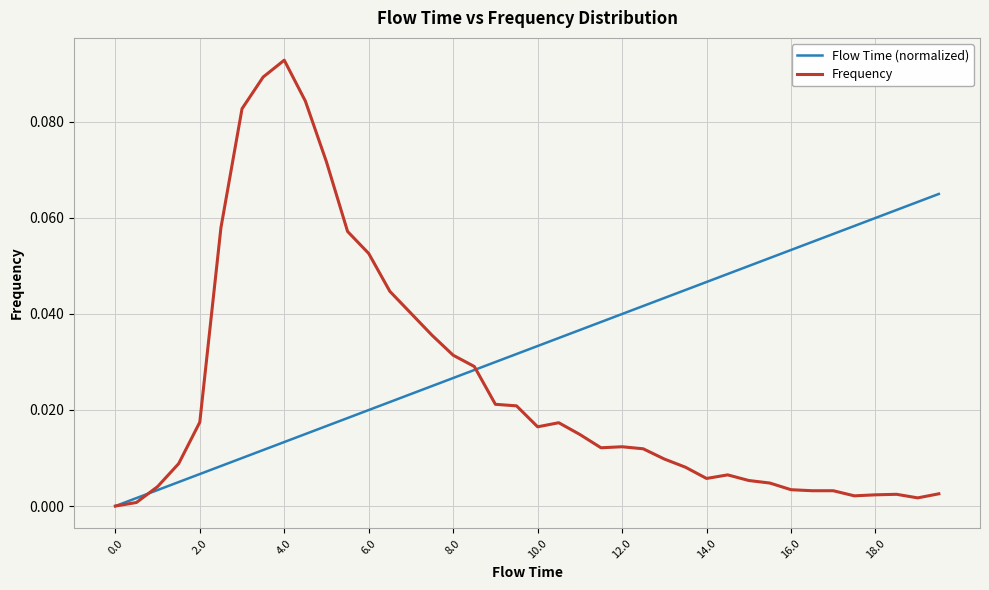

List the series in order of their overall mean, lowest first.

Frequency, Flow Time (normalized)